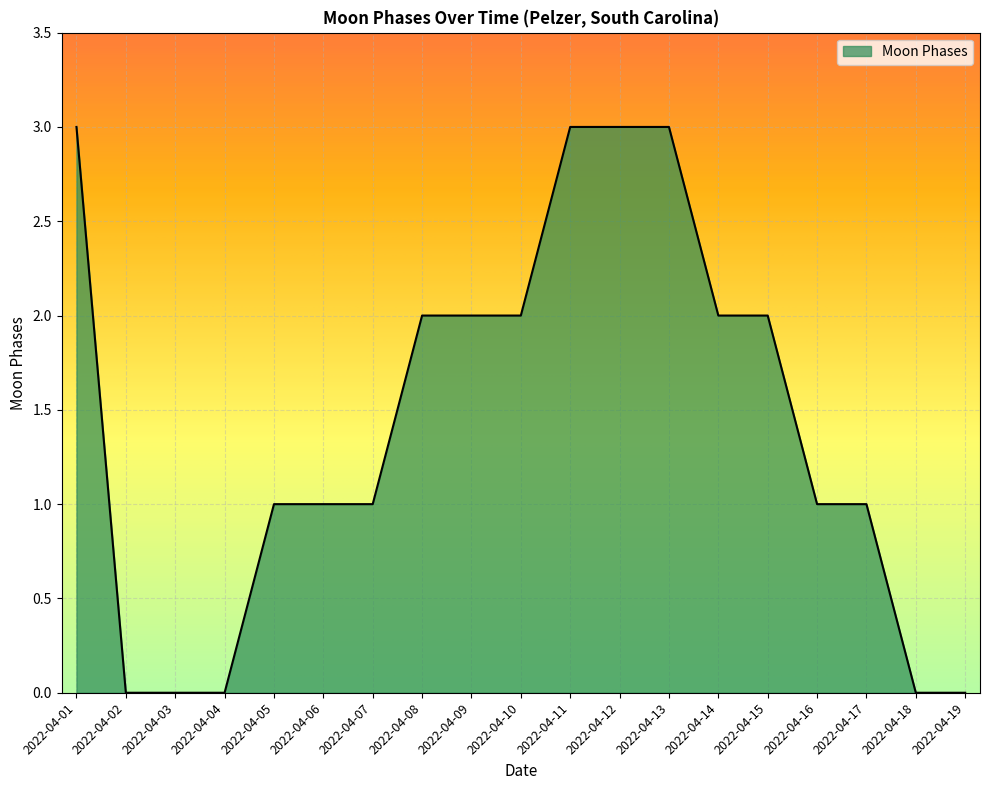

What is the maximum value shown in the chart?

3